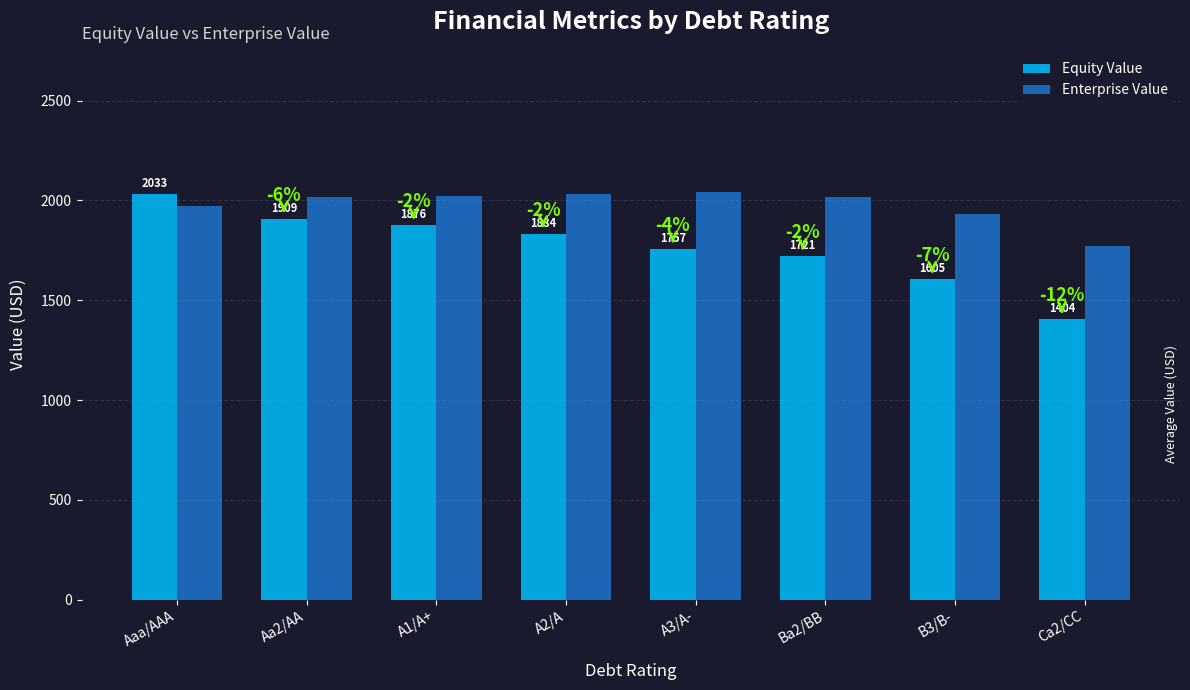

Which category has the lowest value in the Equity Value series?

Ca2/CC